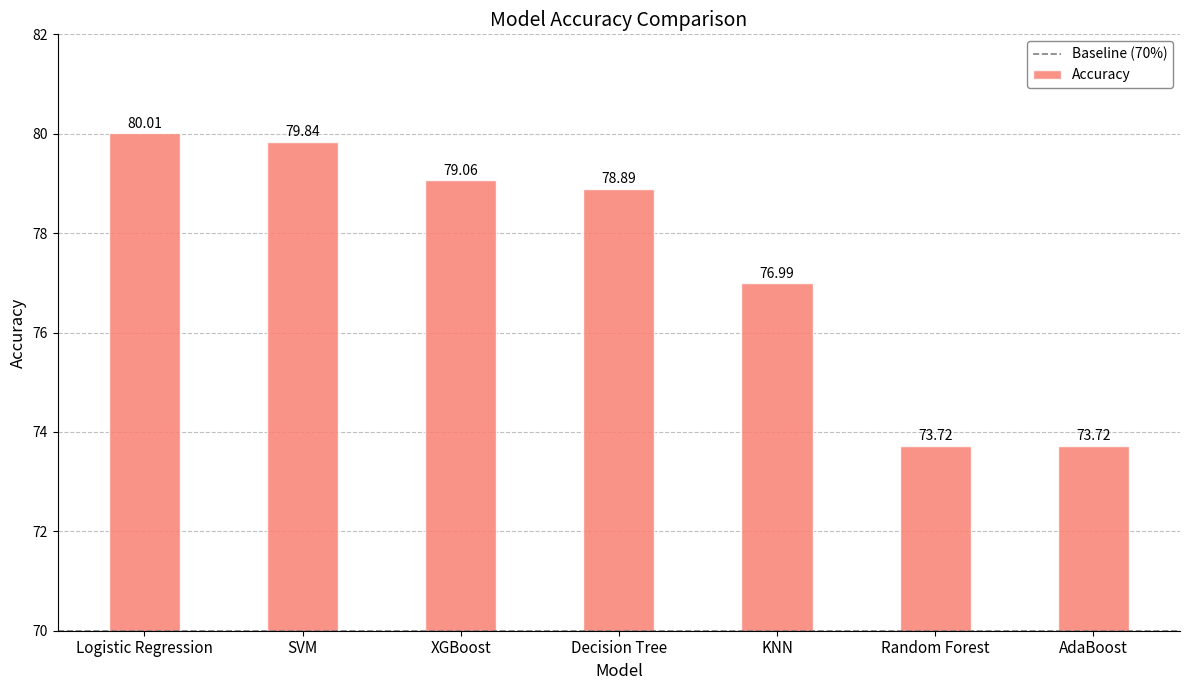

Are the bars horizontal?

No